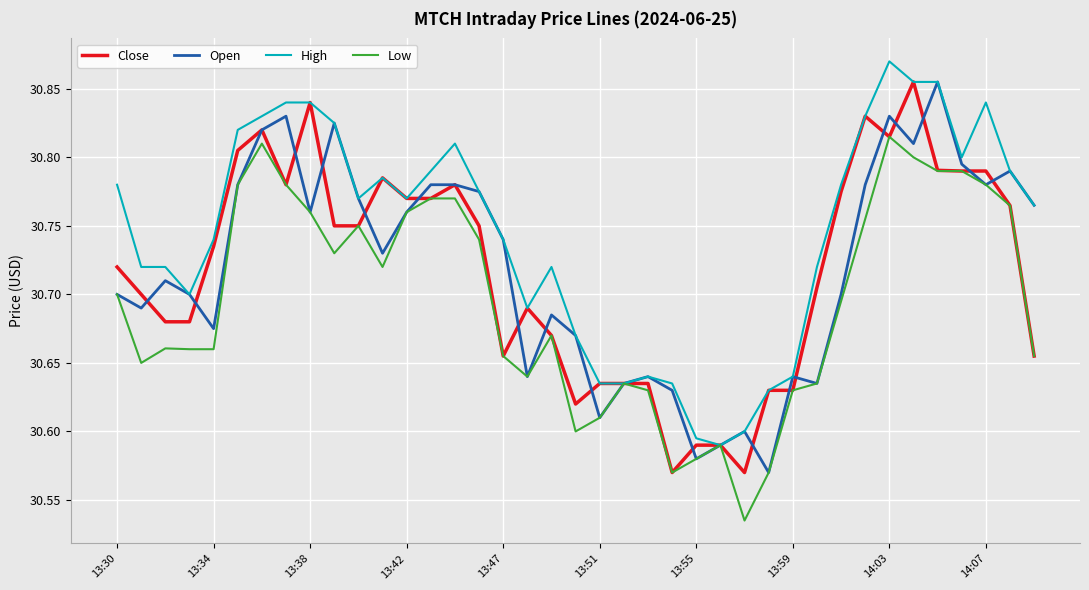

What is the difference between the second highest and second lowest values in the Low series?

0.2